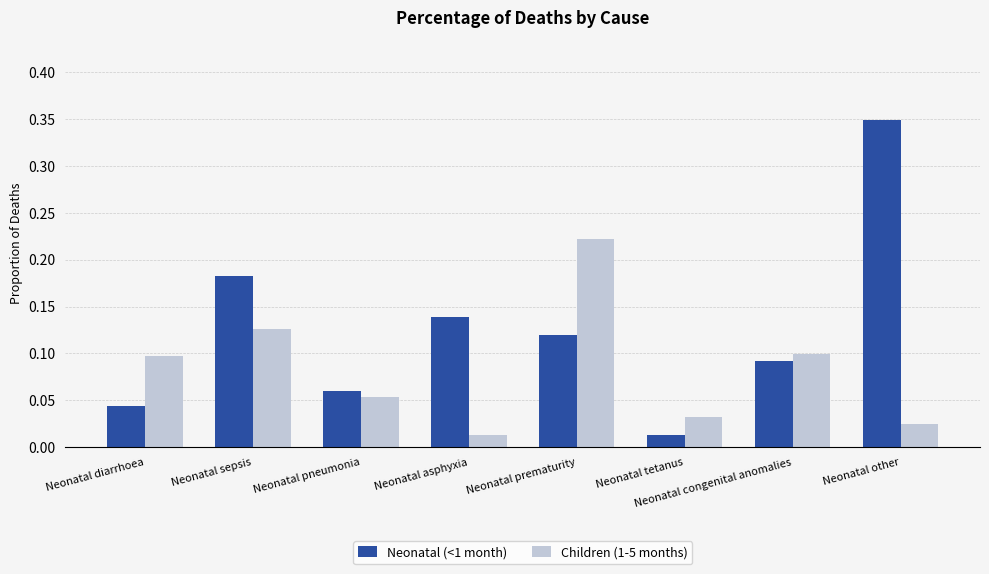

Which category has the lowest value in the Neonatal (<1 month) series?

Neonatal tetanus